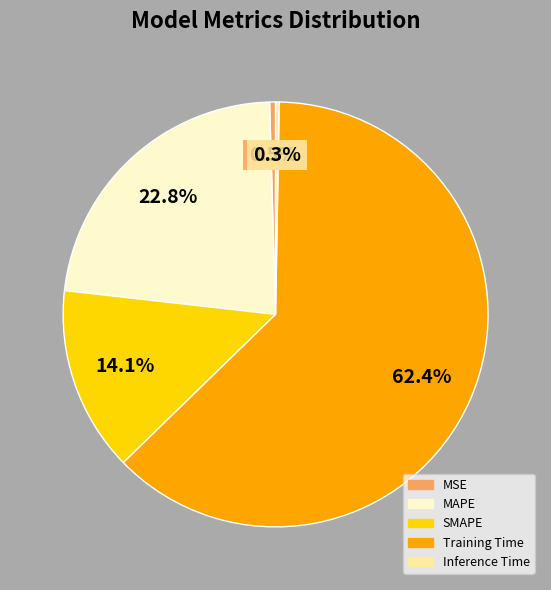

To the nearest percent, what percentage of the pie is MAPE?

23%